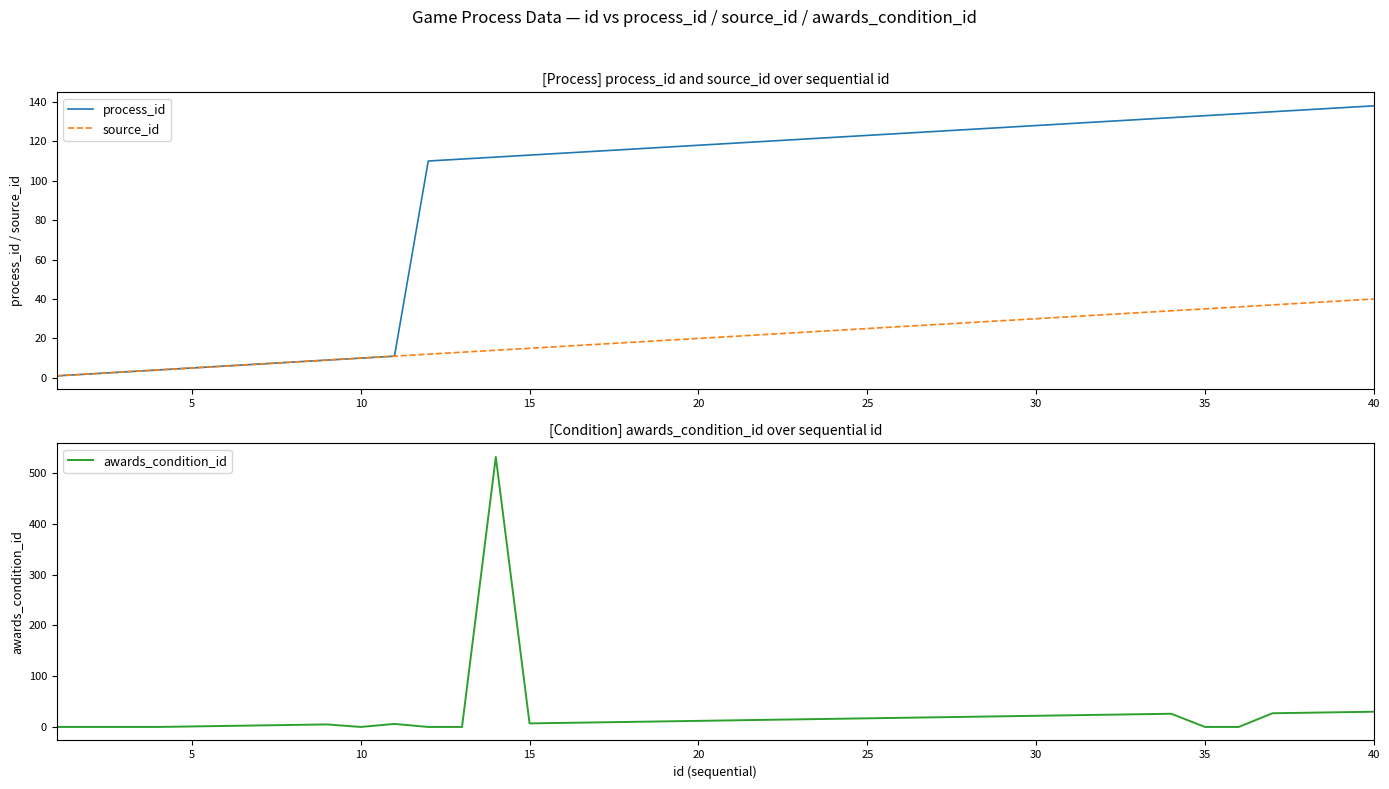

At 20, list the series in order from largest to smallest.

process_id, source_id, awards_condition_id